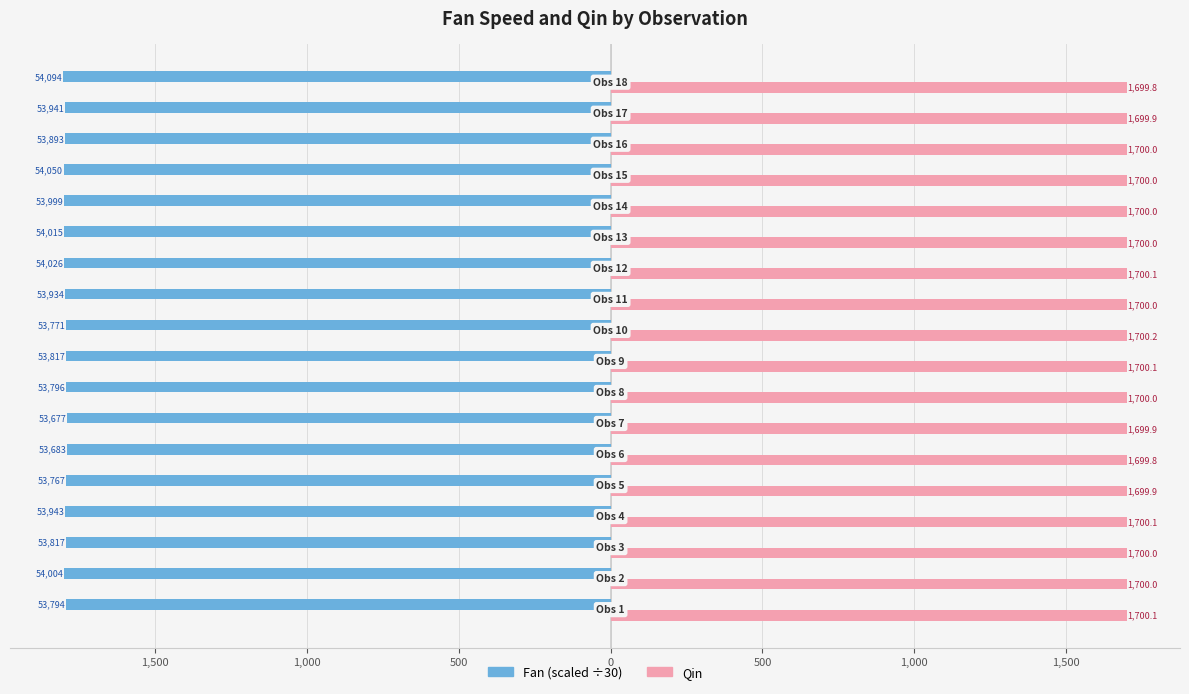

What is the smallest value displayed?

-1803.1